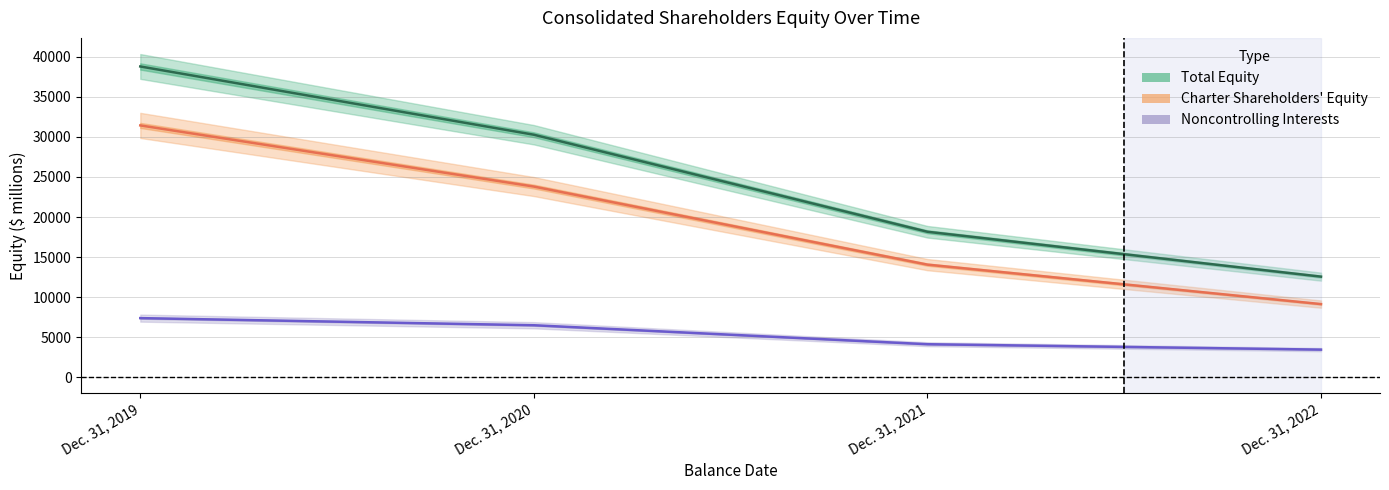

True or false: Total Equity has more than 0 interior local peaks.

False